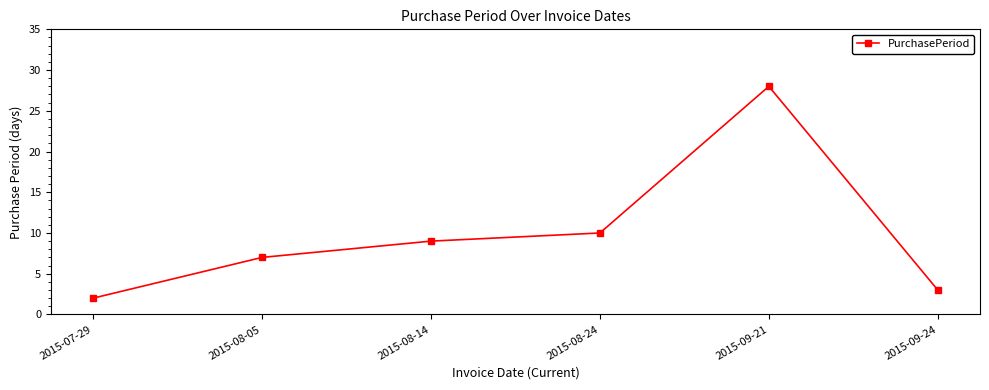

Where is the first local maximum?

2015-09-21